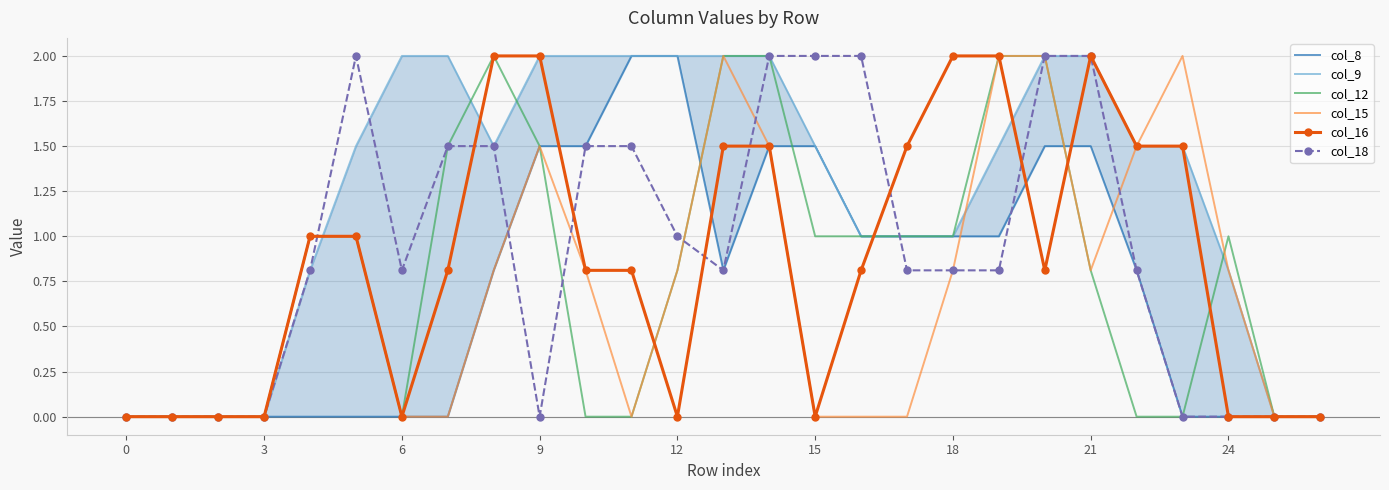

Reading right to left, list all the values displayed in this chart.

col_8: 0.0	0.0	0.0	0.0	0.8	1.5	1.5	1.0	1.0	1.0	1.0	1.5	1.5	0.8	2.0	2.0	1.5	1.5	0.8	0.0	0.0	0.0	0.0	0.0	0.0	0.0	0.0
col_9: 0.0	0.0	0.8	1.5	1.5	2.0	2.0	1.5	1.0	1.0	1.0	1.5	2.0	2.0	2.0	2.0	2.0	2.0	1.5	2.0	2.0	1.5	0.8	0.0	0.0	0.0	0.0
col_12: 0.0	0.0	1.0	0.0	0.0	0.8	2.0	2.0	1.0	1.0	1.0	1.0	2.0	2.0	0.8	0.0	0.0	1.5	2.0	1.5	0.0	1.0	1.0	0.0	0.0	0.0	0.0
col_15: 0.0	0.0	0.8	2.0	1.5	0.8	2.0	2.0	0.8	0.0	0.0	0.0	1.5	2.0	0.8	0.0	0.8	1.5	0.8	0.0	0.0	1.0	1.0	0.0	0.0	0.0	0.0
col_16: 0.0	0.0	0.0	1.5	1.5	2.0	0.8	2.0	2.0	1.5	0.8	0.0	1.5	1.5	0.0	0.8	0.8	2.0	2.0	0.8	0.0	1.0	1.0	0.0	0.0	0.0	0.0
col_18: 0.0	0.0	0.0	0.0	0.8	2.0	2.0	0.8	0.8	0.8	2.0	2.0	2.0	0.8	1.0	1.5	1.5	0.0	1.5	1.5	0.8	2.0	0.8	0.0	0.0	0.0	0.0